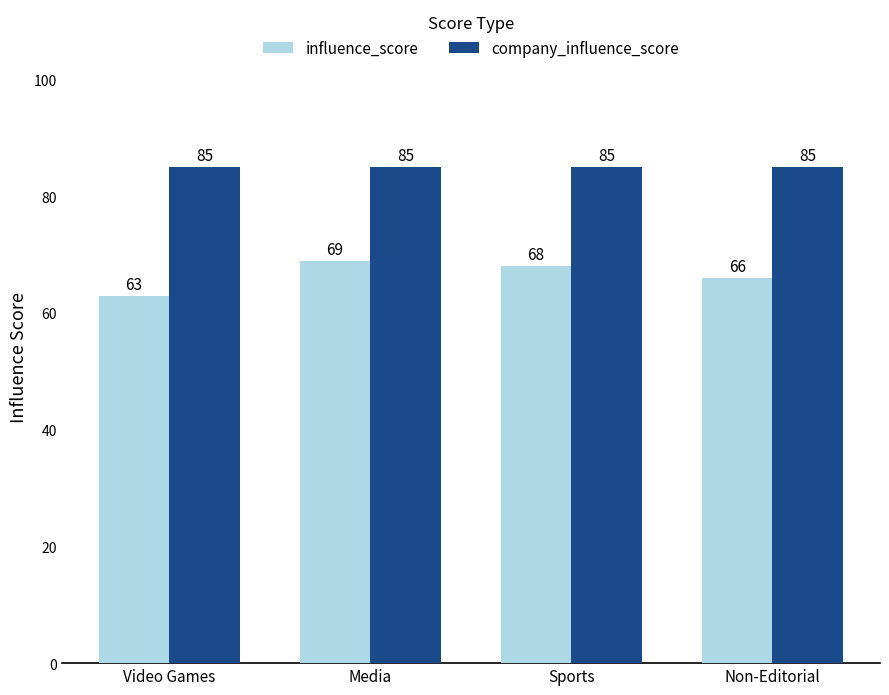

Where is influence_score nearest to the value 66?

Non-Editorial